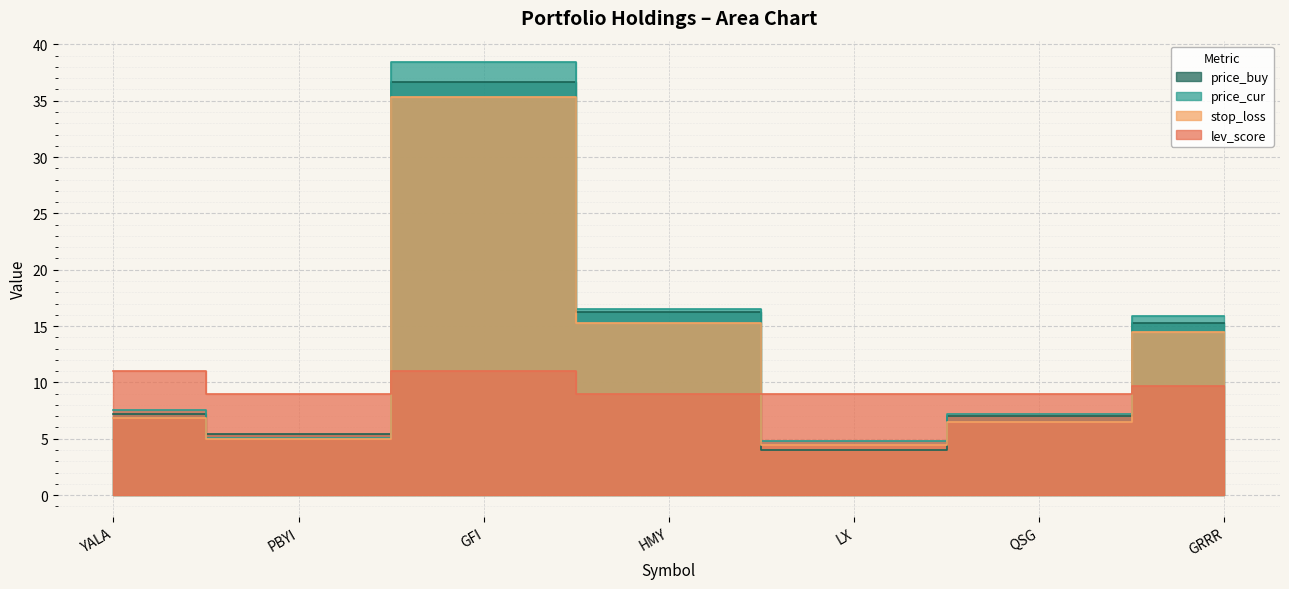

What are all the series names shown in the legend?

price_buy, price_cur, stop_loss, lev_score